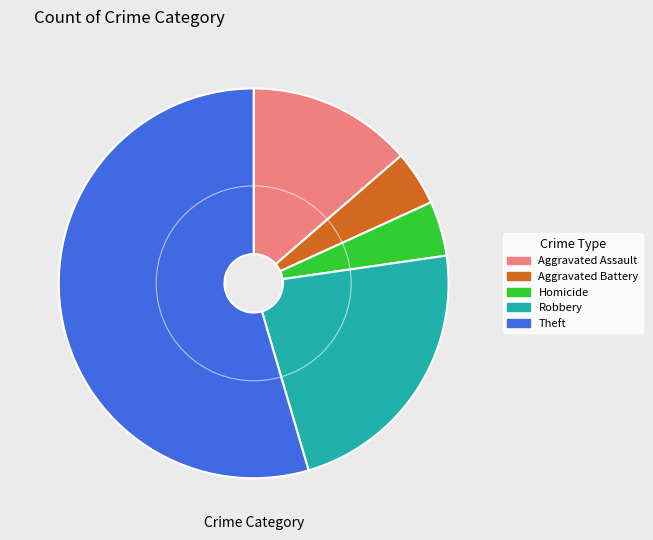

Approximately how many times larger is the value at Theft compared to Aggravated Assault?

4.0